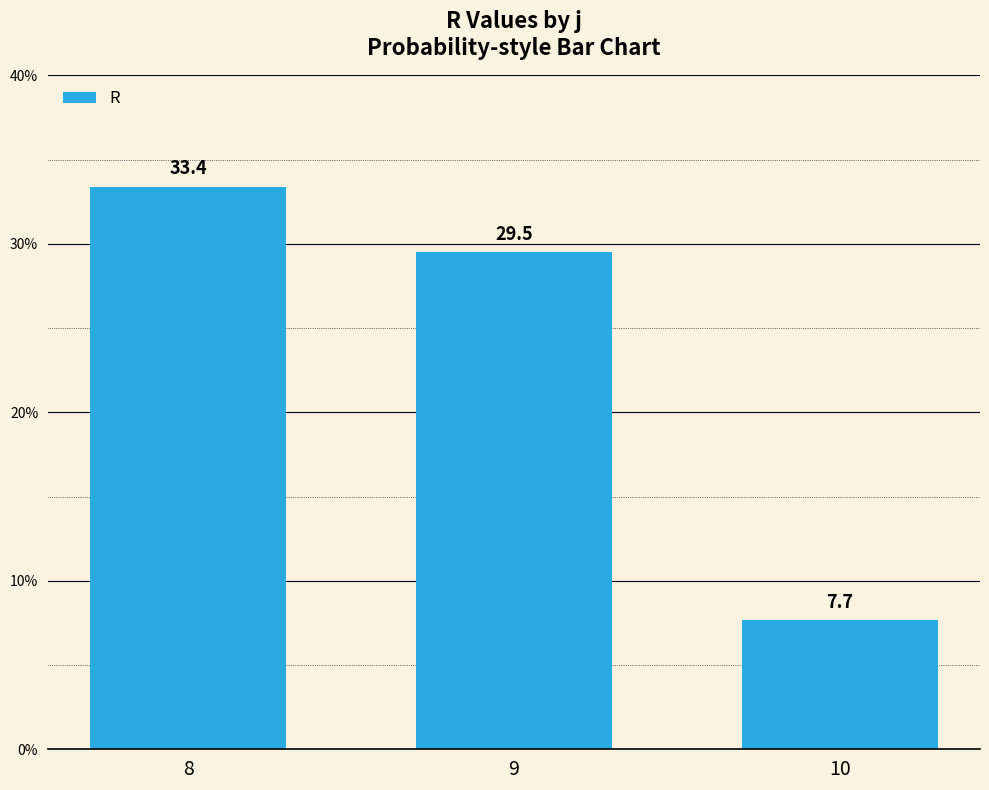

What is the average value?

23.5